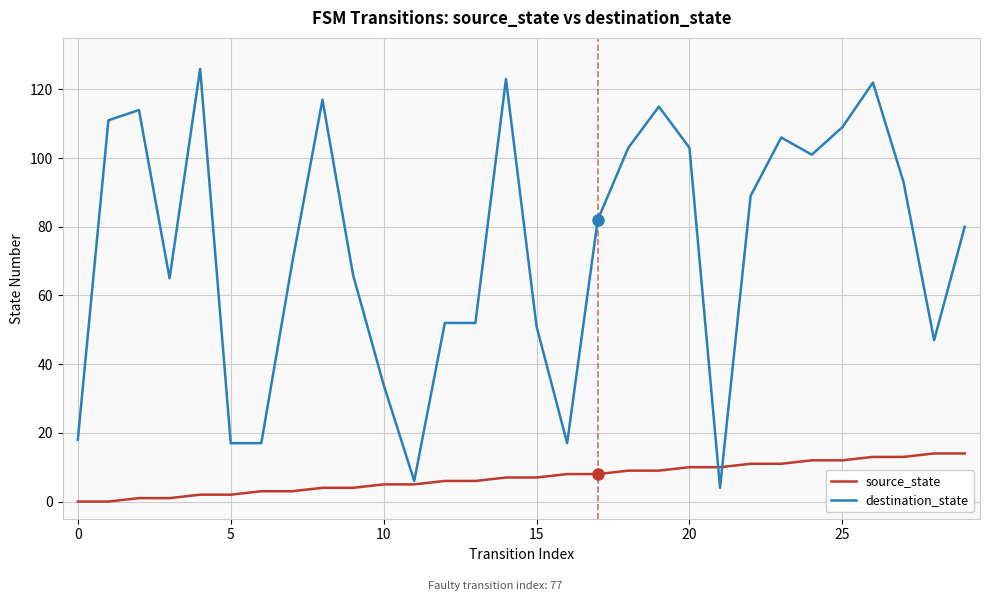

Which series has the largest total across all categories?

destination_state